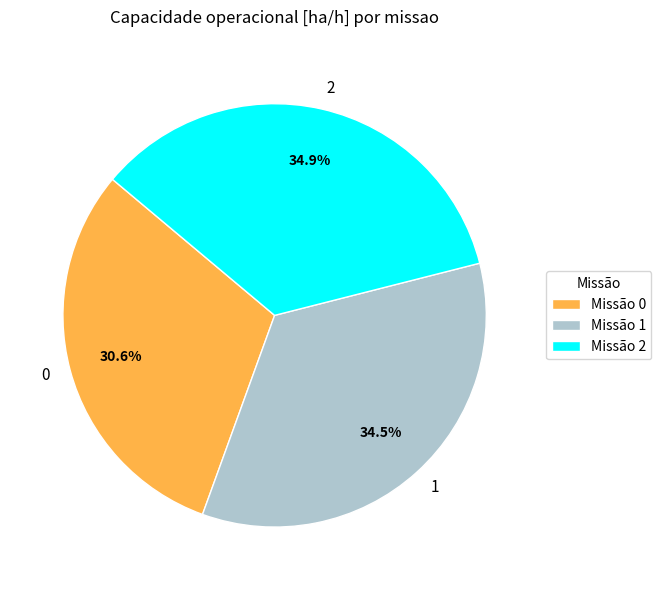

Between Missão 2 and Missão 0, which is larger?

Missão 2